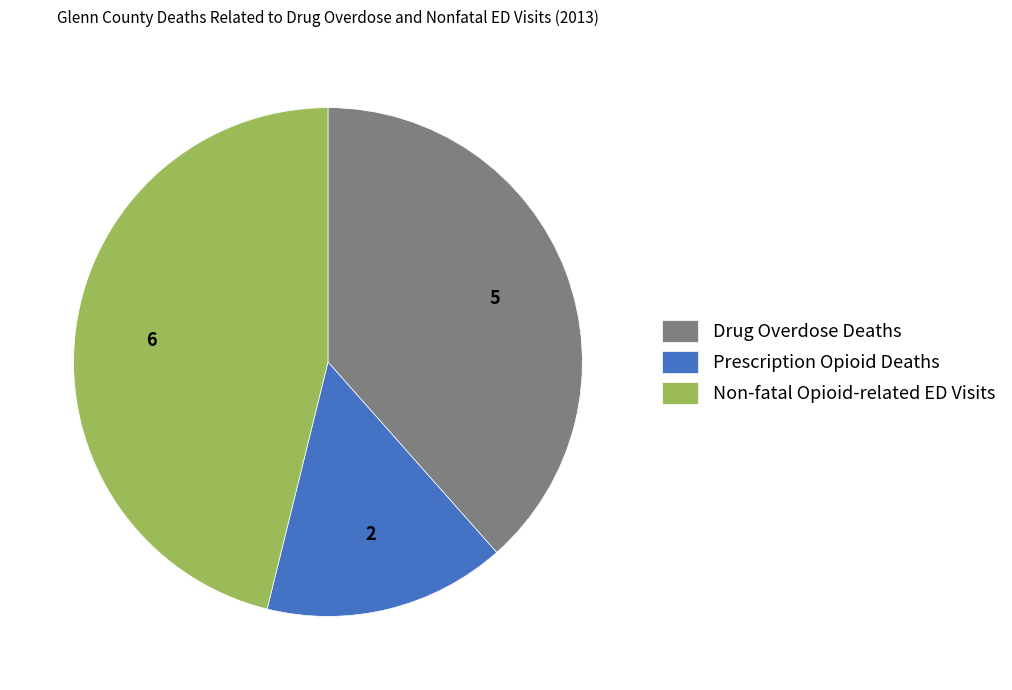

Is the sum of Drug Overdose Deaths and Prescription Opioid Deaths greater than half?

Yes